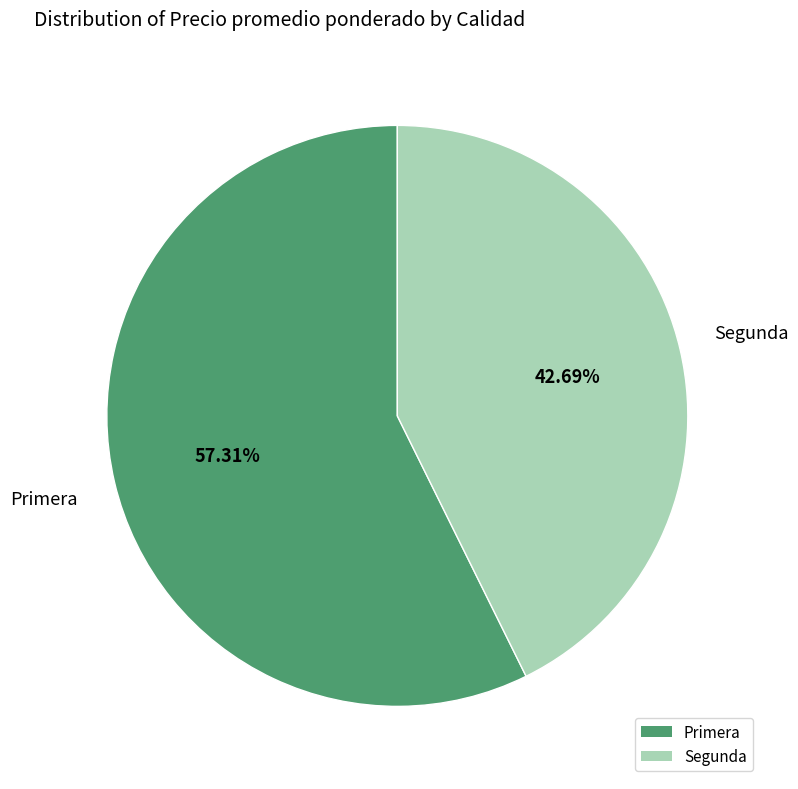

Count the number of slices in the pie.

2